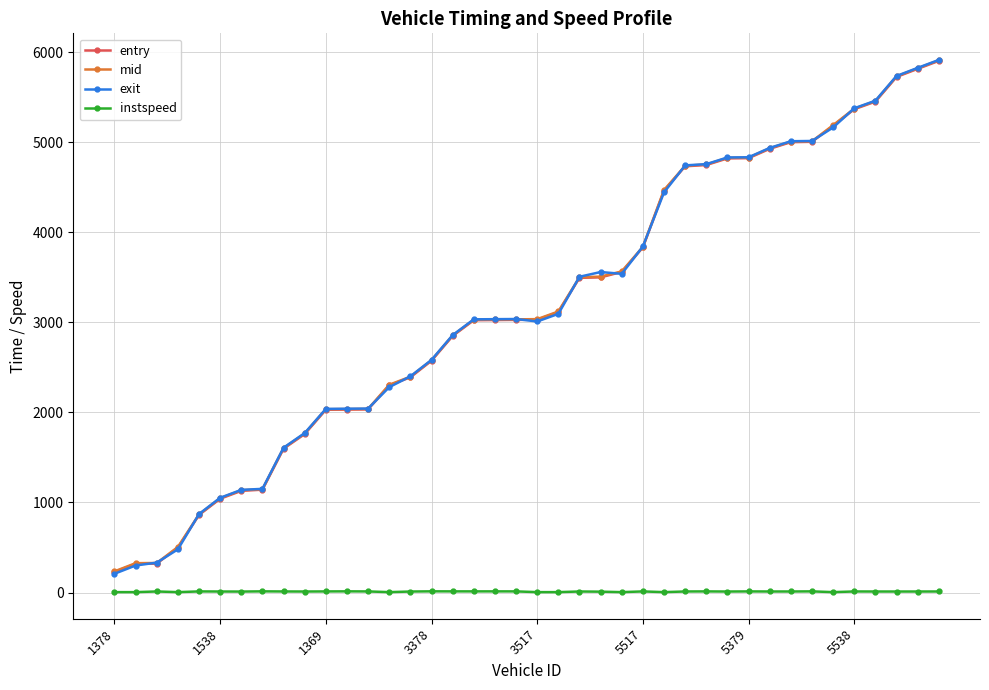

True or false: instspeed and entry cross at least once.

False